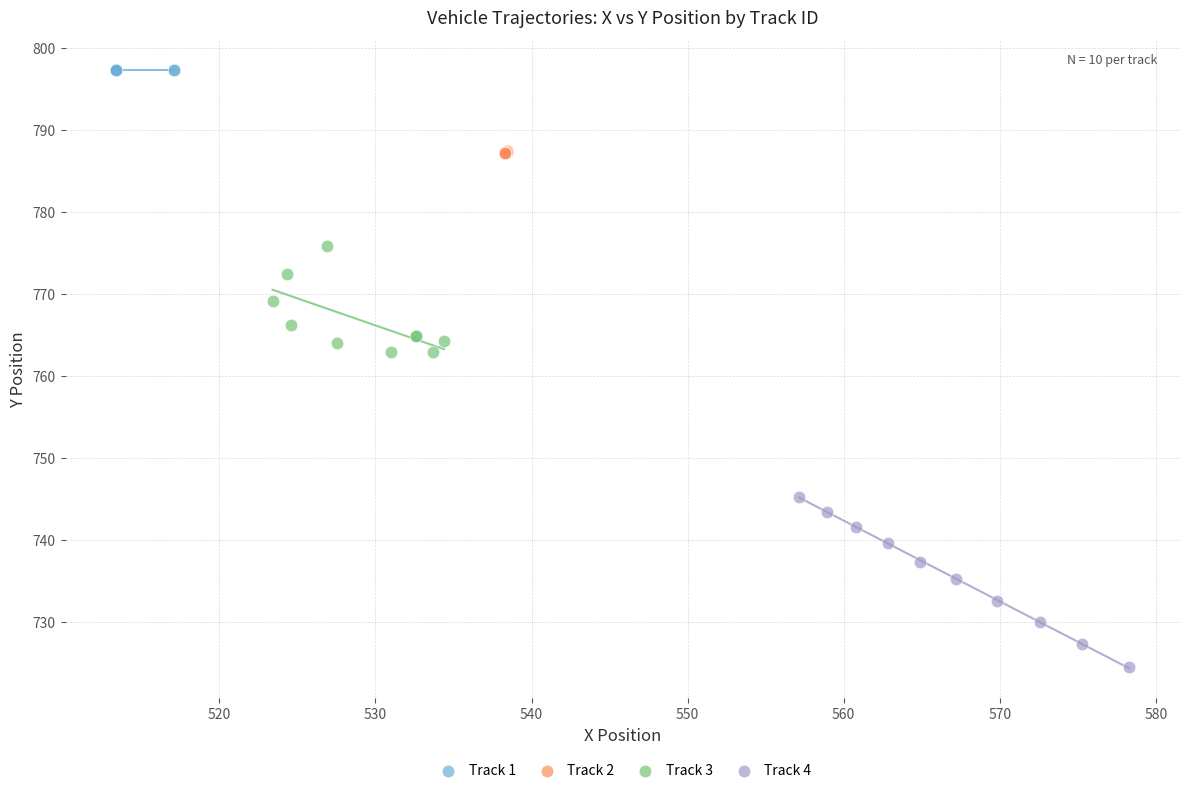

Which series contains the lowest Y value?

Track 4